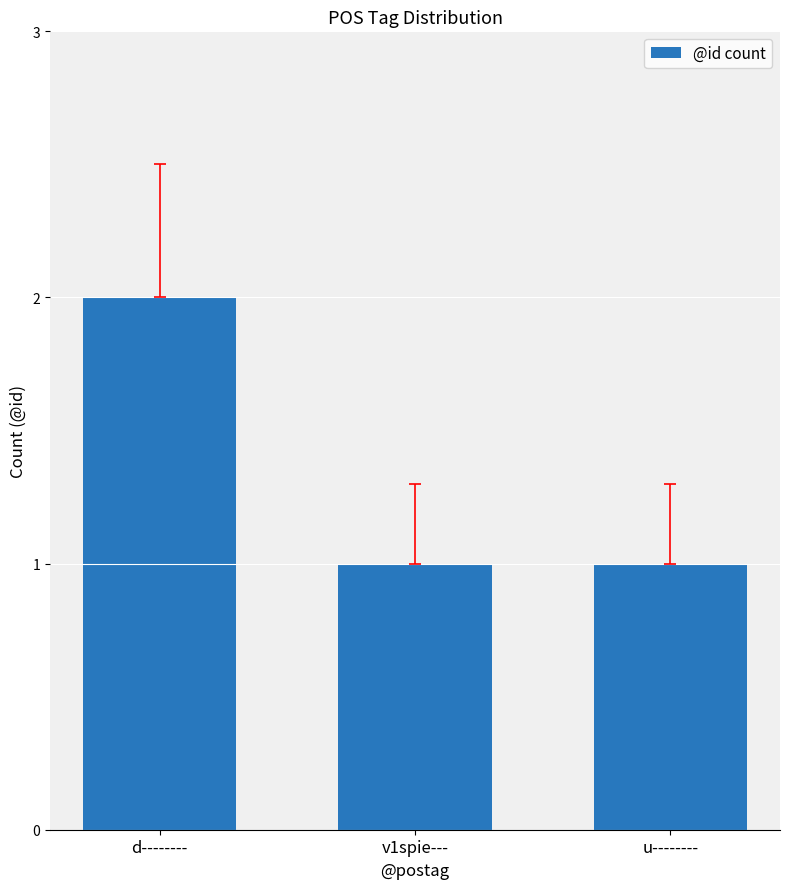

The value at v1spie--- is 2. True or false?

False